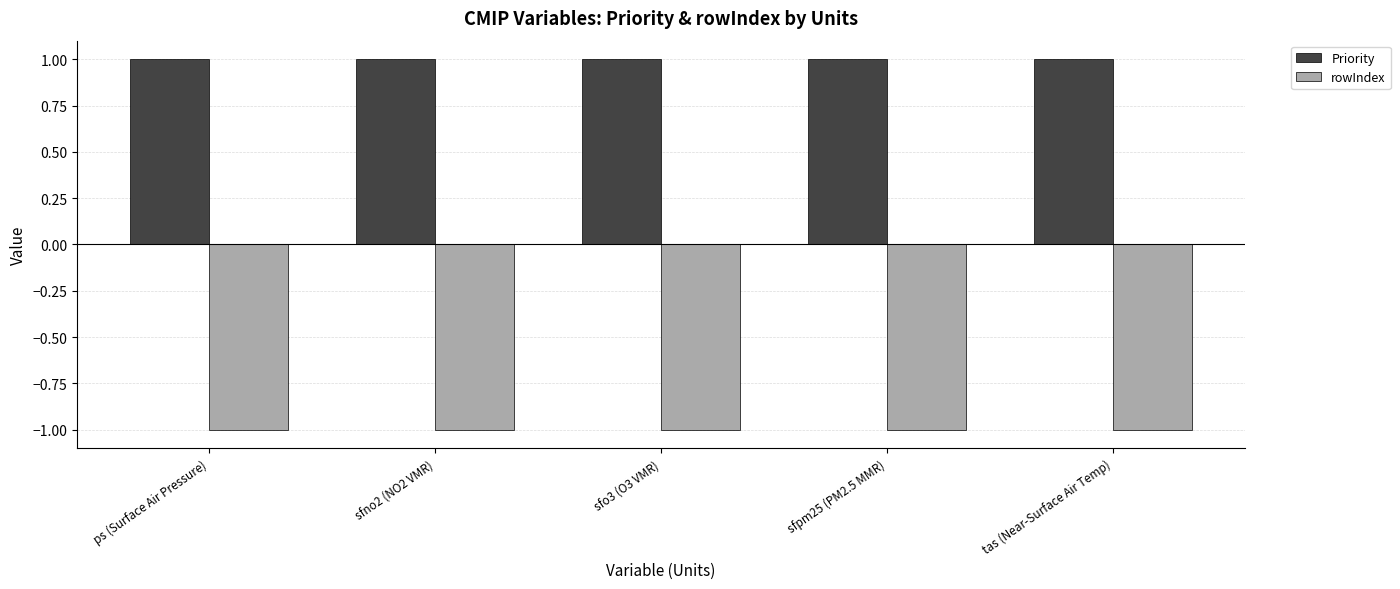

List the series in order of their overall mean, highest first.

Priority, rowIndex